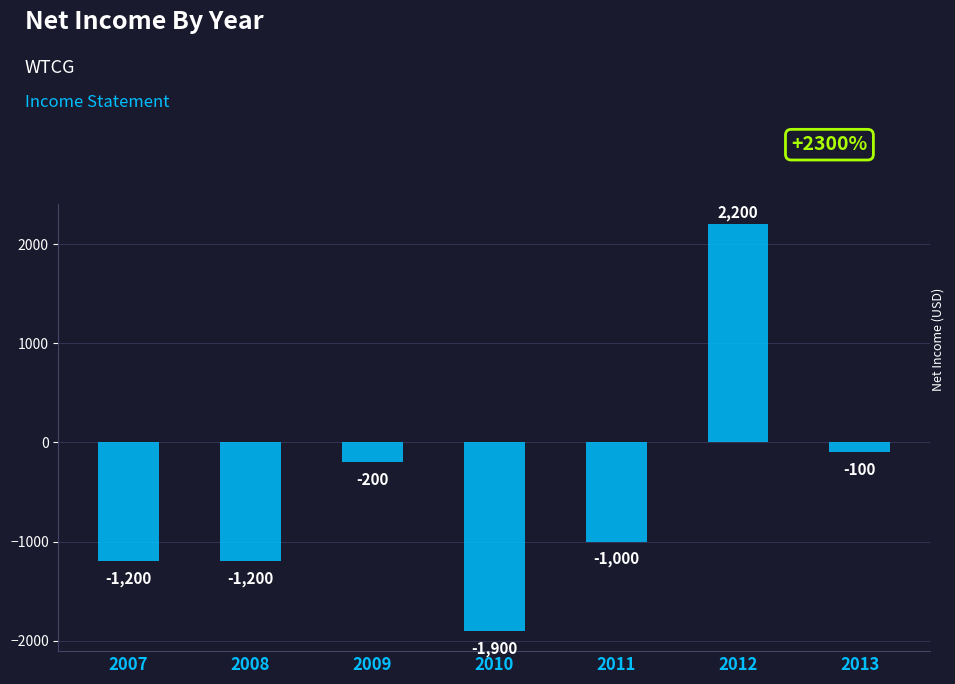

How many values are below -1000?

3